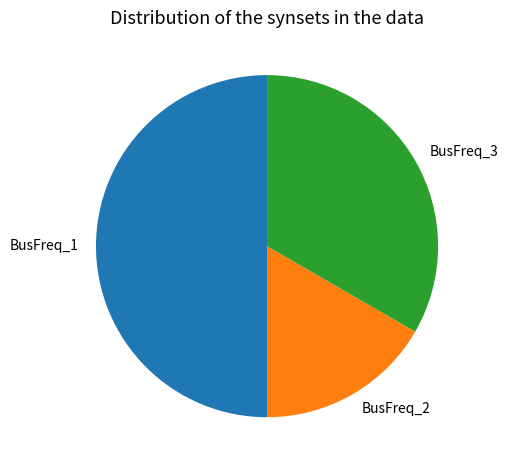

Is it true that BusFreq_1 is 50% of the pie?

True